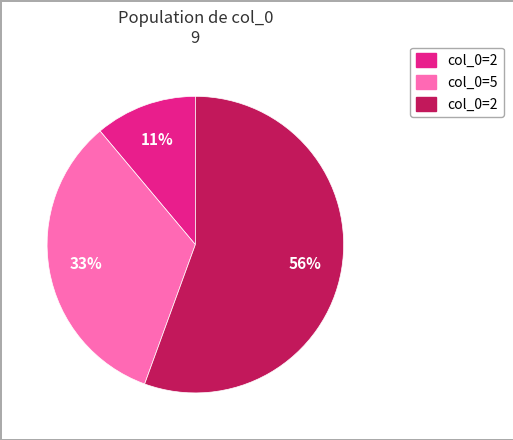

Count the number of slices in the pie.

3